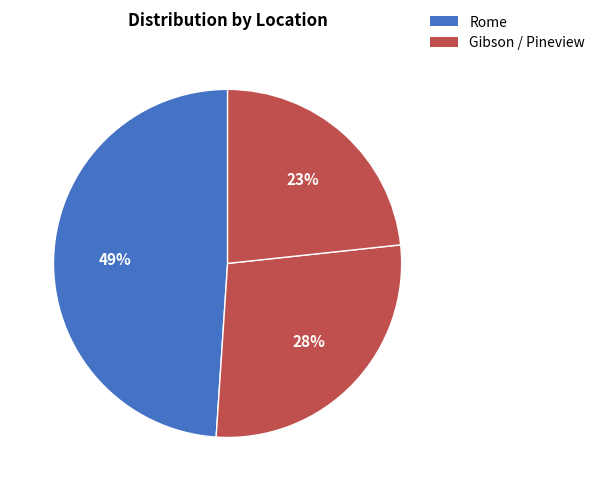

Count the number of slices in the pie.

3